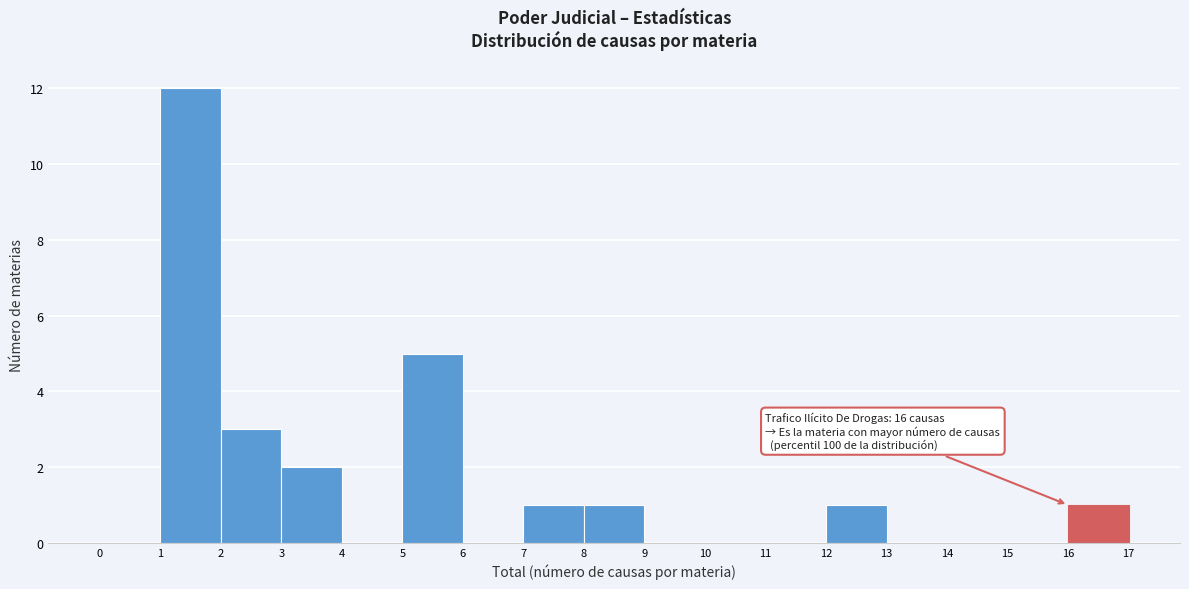

Which range on the x-axis has the tallest bar?

1 to 2